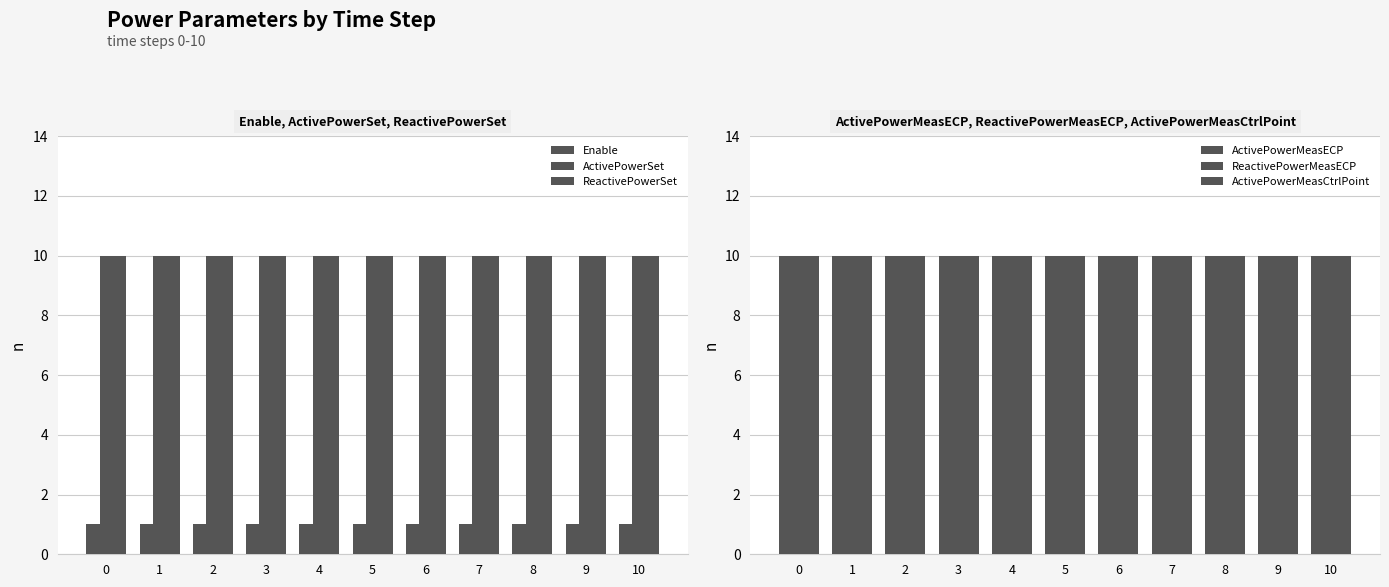

Are the bars horizontal?

No